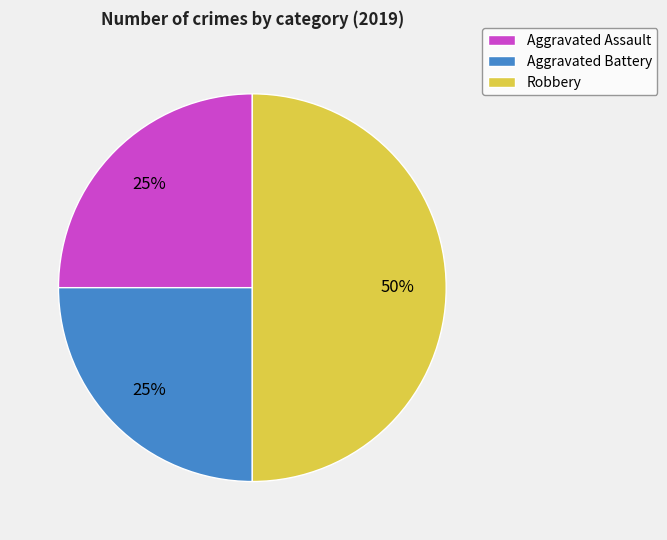

What is the ratio of the value at Robbery to the value at Aggravated Battery?

2.0